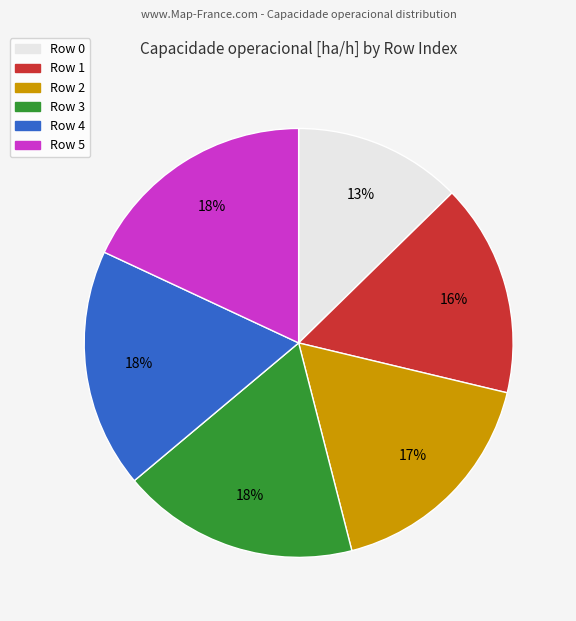

To the nearest percent, what is the difference between the largest and smallest slice percentages?

5%